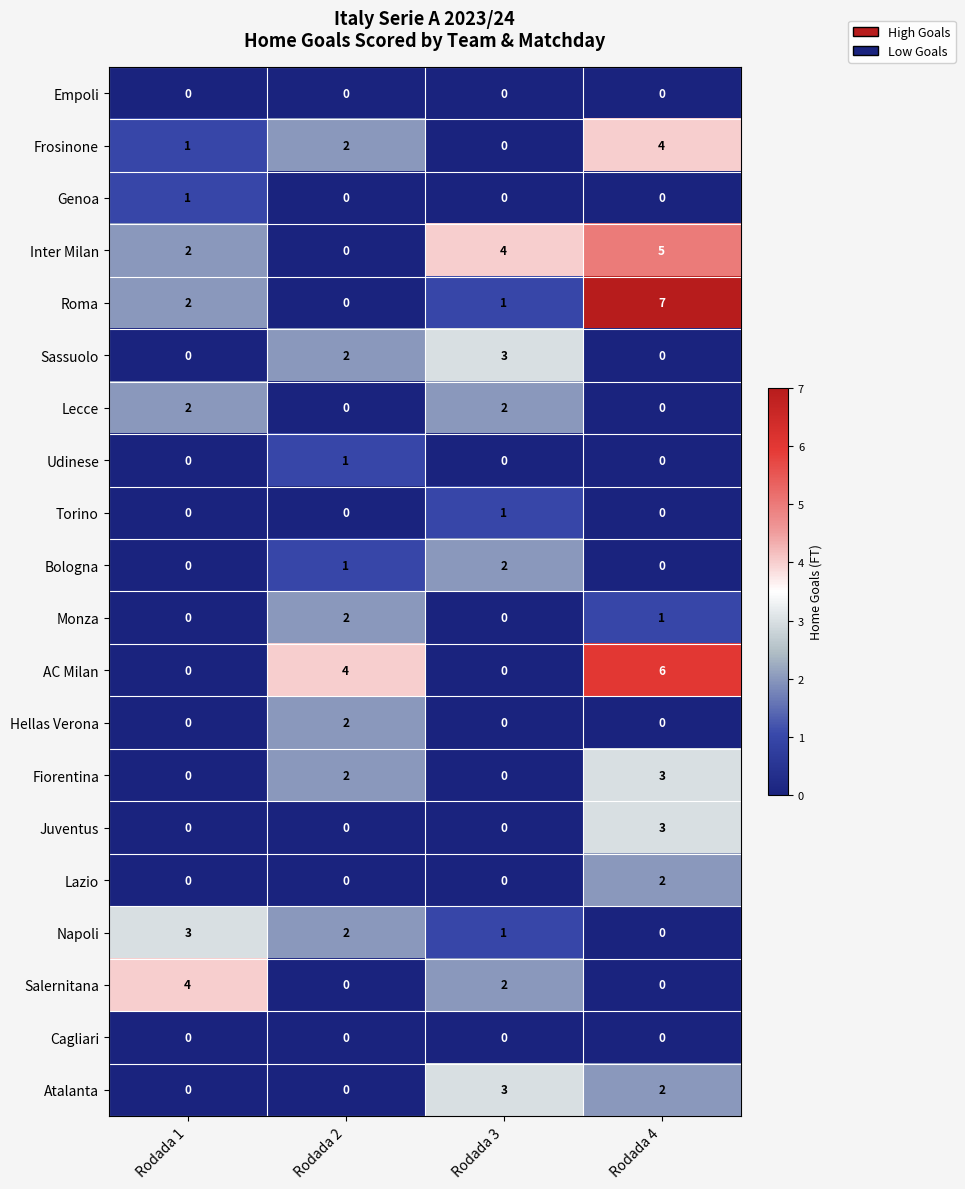

What is the difference between the maximum and second lowest values in the Roma series?

6